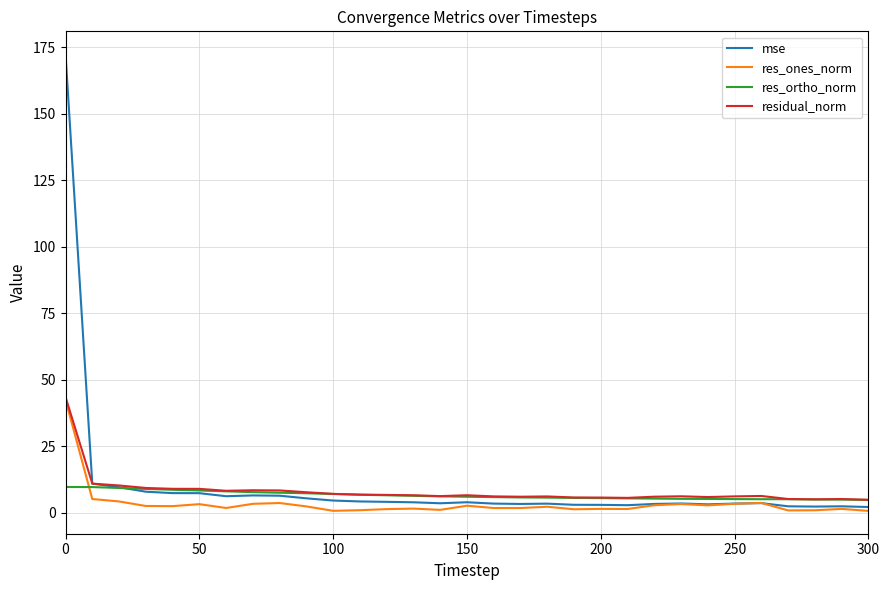

What is the greatest value displayed?

172.4